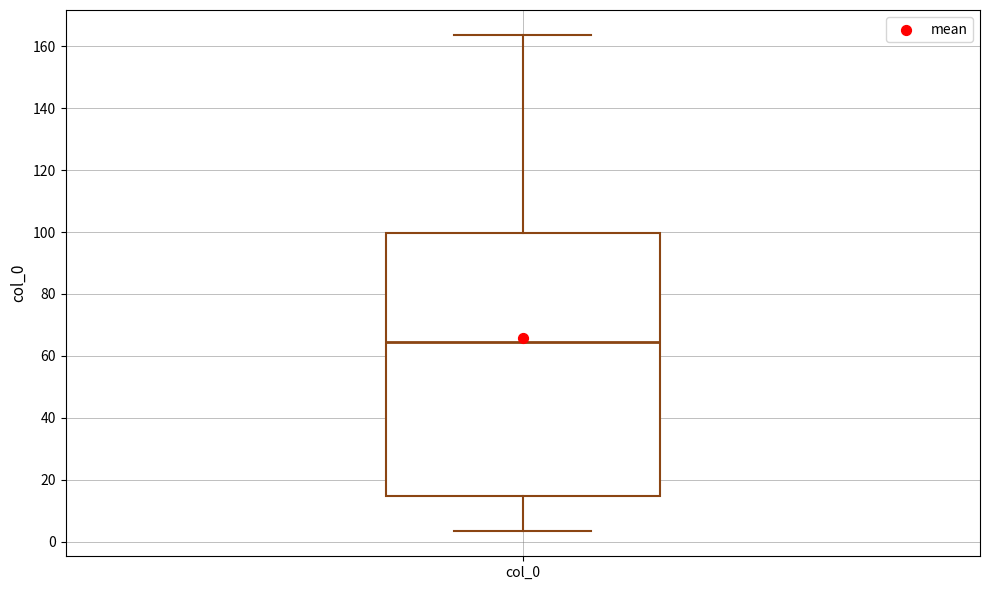

Transcribe this box plot: give where the median line is, the range the box spans, and where the two whiskers end, as read against the y-axis. The values are not printed on the chart, so give them approximately, as read against the axis.

median 64, box 14 to 100, whiskers 4 to 164